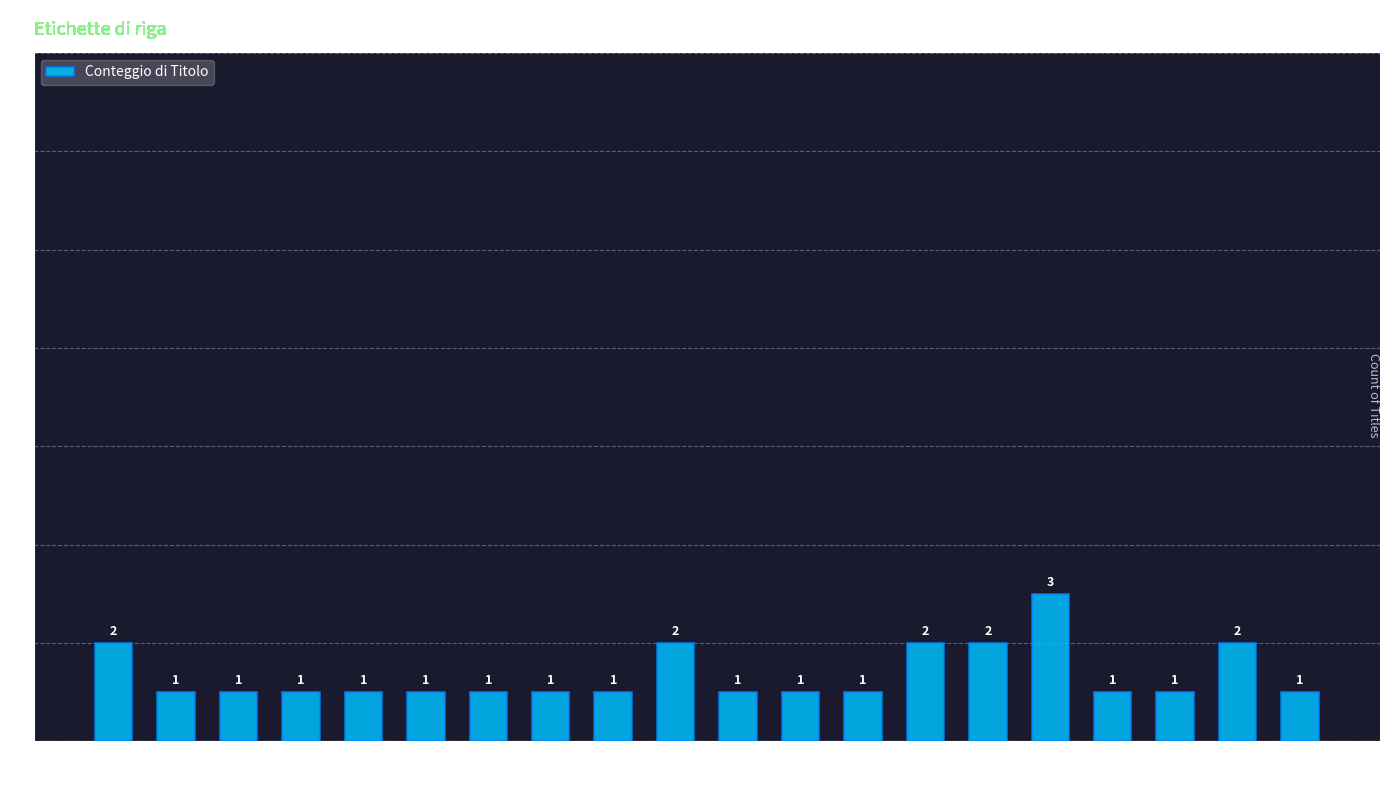

How many values are between 1 and 2?

19